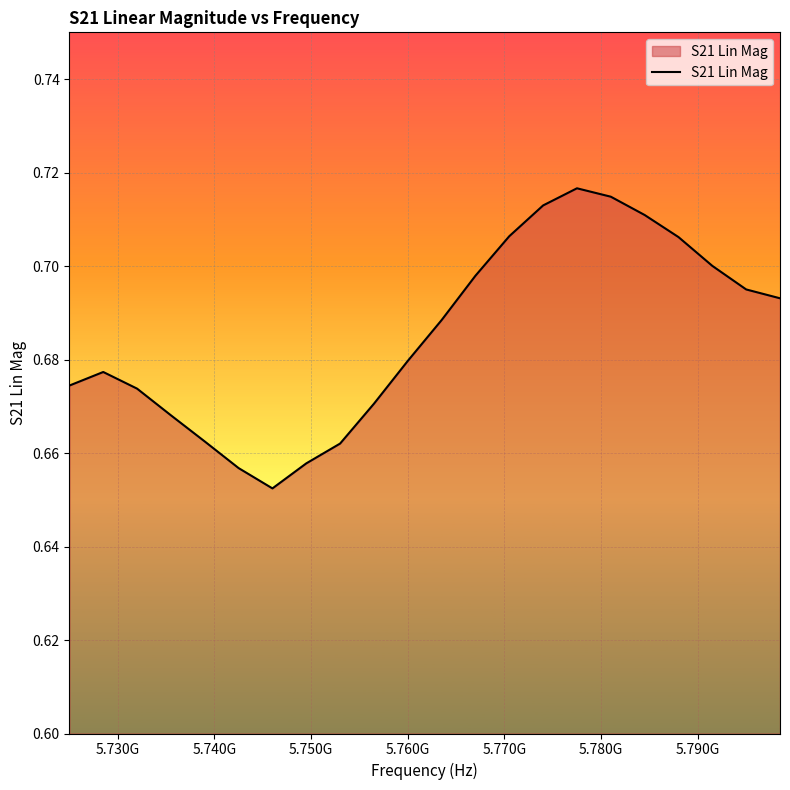

How many lines are shown in the chart?

1